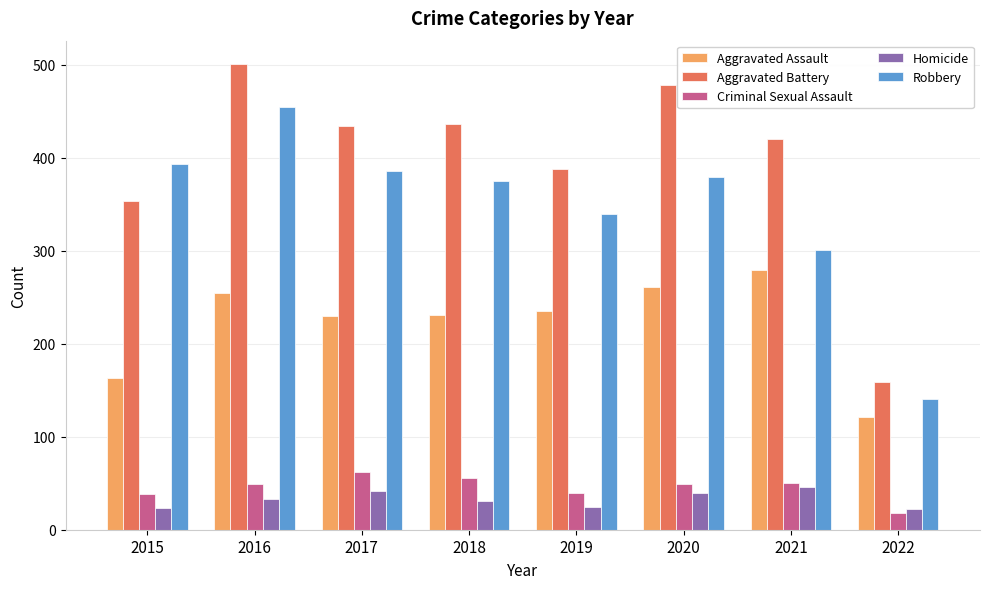

Rank the series by their maximum value, from highest to lowest.

Aggravated Battery, Robbery, Aggravated Assault, Criminal Sexual Assault, Homicide